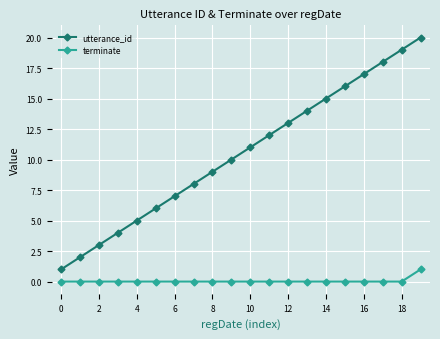

What is the sum of all utterance_id values?

210